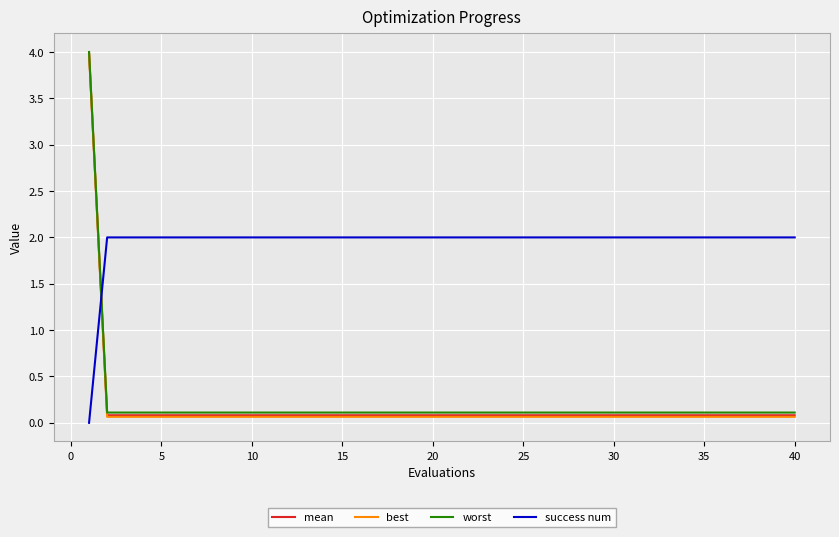

Which series has the widest spread of values?

mean